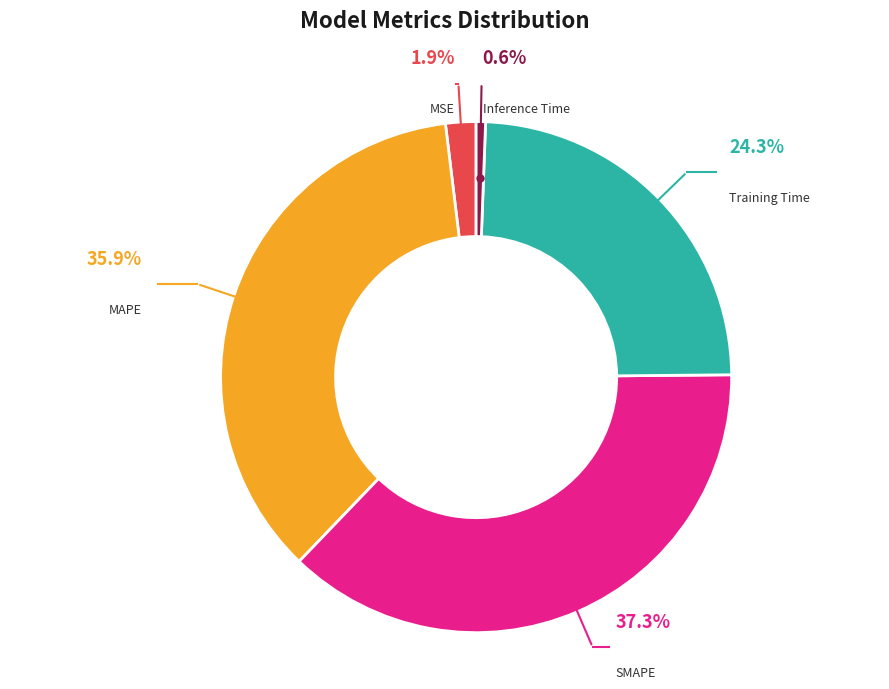

To the nearest percent, what portion does MSE represent?

2%